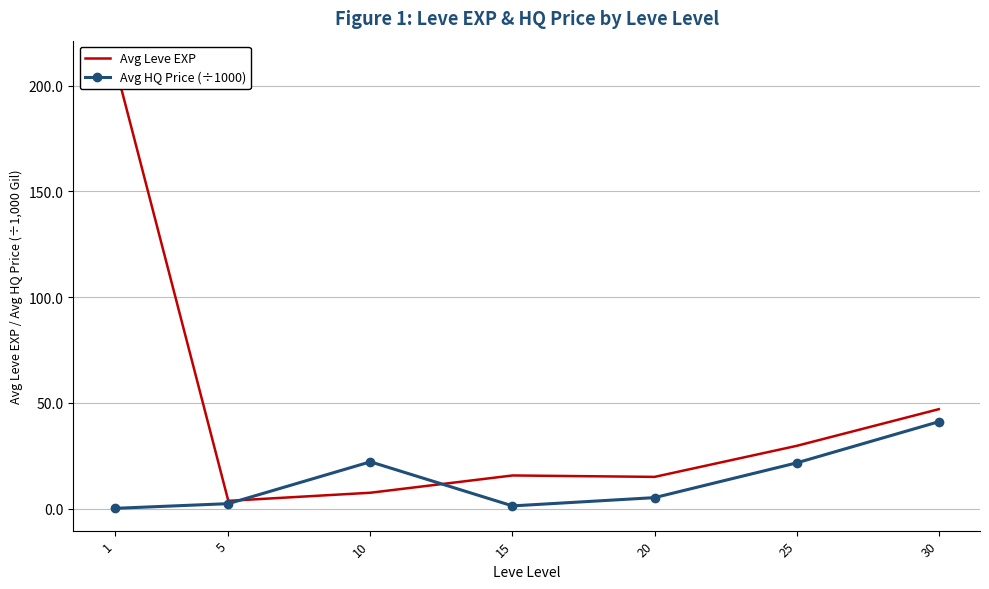

What is the sum of the Avg HQ Price (÷1000) values at 20 and 10?

27.3